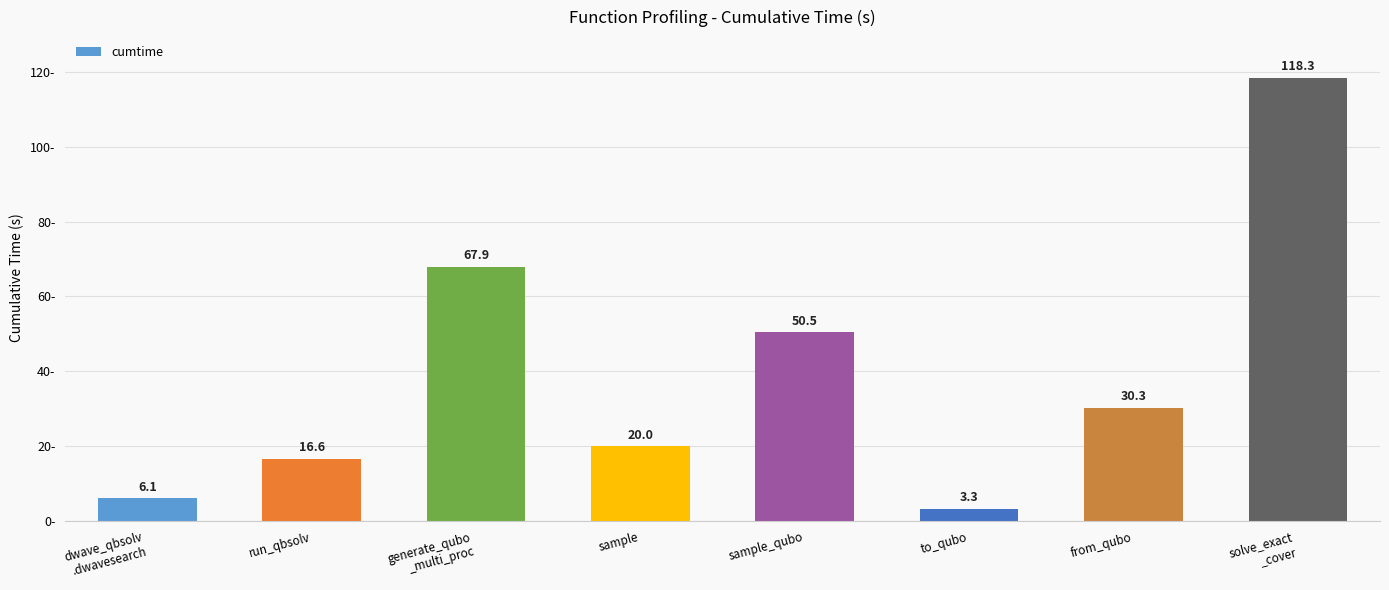

What is the value of the 1st bar from the left?

6.1